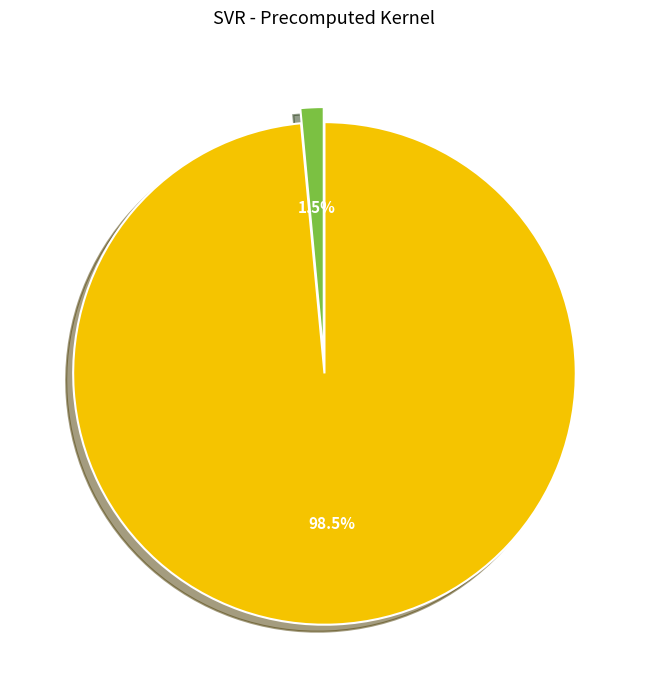

Is there a majority slice in this chart?

Yes